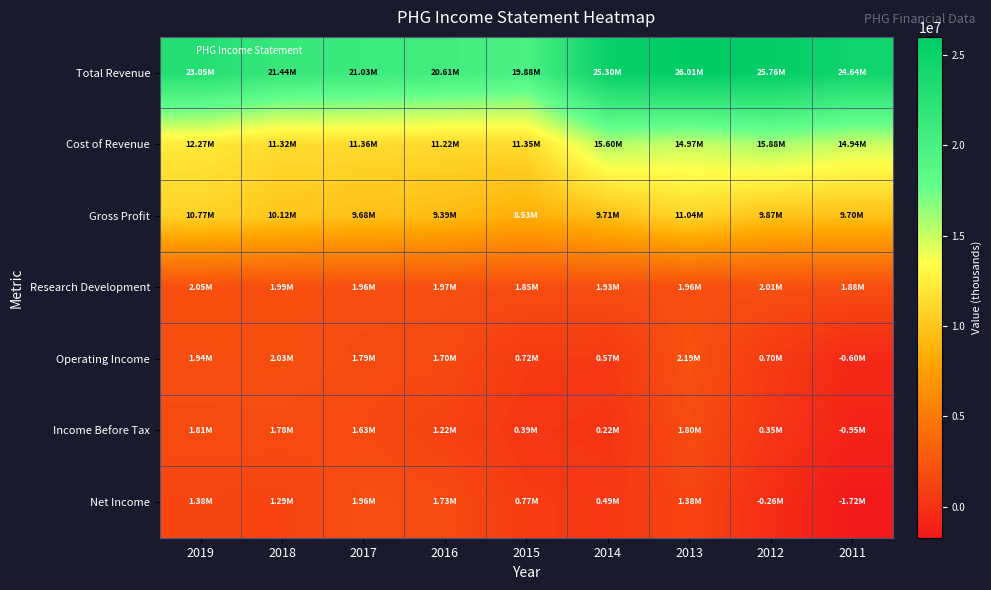

Reading left to right, list all the values displayed in this chart.

Total Revenue: 2019=23045300	2018=21435300	2017=21032000	2016=20608500	2015=19879800	2014=25303400	2013=26012000	2012=25755800	2011=24640600
Cost of Revenue: 2019=12272600	2018=11318000	2017=11355800	2016=11218600	2015=11348700	2014=15596500	2013=14967200	2012=15883700	2011=14944900
Gross Profit: 2019=10772700	2018=10117300	2017=9676100	2016=9389900	2015=8531100	2014=9706900	2013=11044700	2012=9872100	2011=9695700
Research Development: 2019=2050000	2018=1990800	2017=1964800	2016=1974300	2015=1847700	2014=1934000	2013=1962400	2012=2010400	2011=1884000
Operating Income: 2019=1944700	2018=2033400	2017=1792100	2016=1703400	2015=723900	2014=574900	2013=2194300	2012=702700	2011=-602200
Income Before Tax: 2019=1808700	2018=1777900	2017=1628900	2016=1223100	2015=389200	2014=218800	2013=1803900	2012=350300	2011=-950800
Net Income: 2019=1380400	2018=1289400	2017=1960100	2016=1728200	2015=773600	2014=490900	2013=1382800	2012=-264600	2011=-1716100